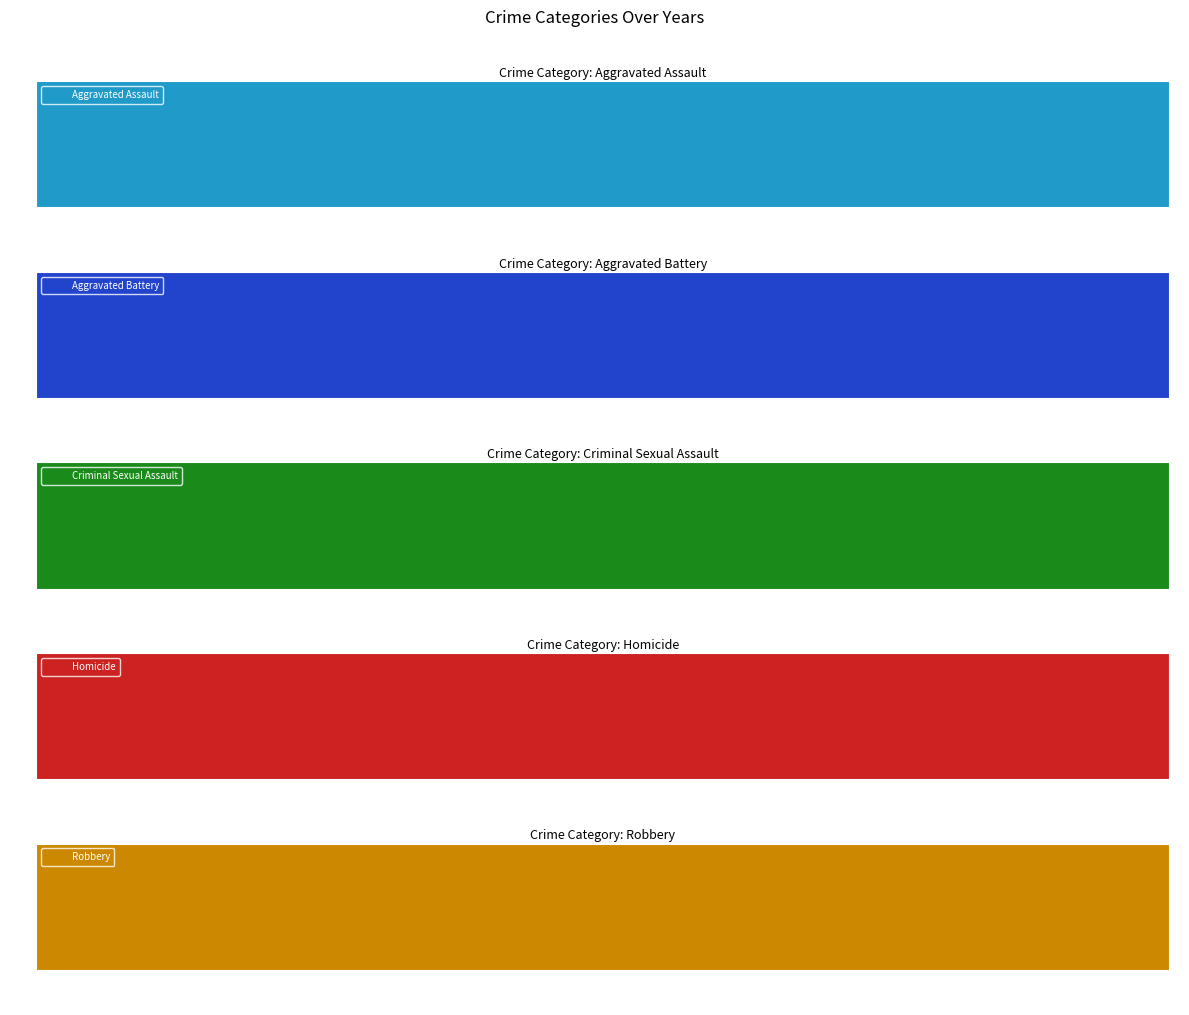

What is the value of the Criminal Sexual Assault point at the 2nd from the left?

20